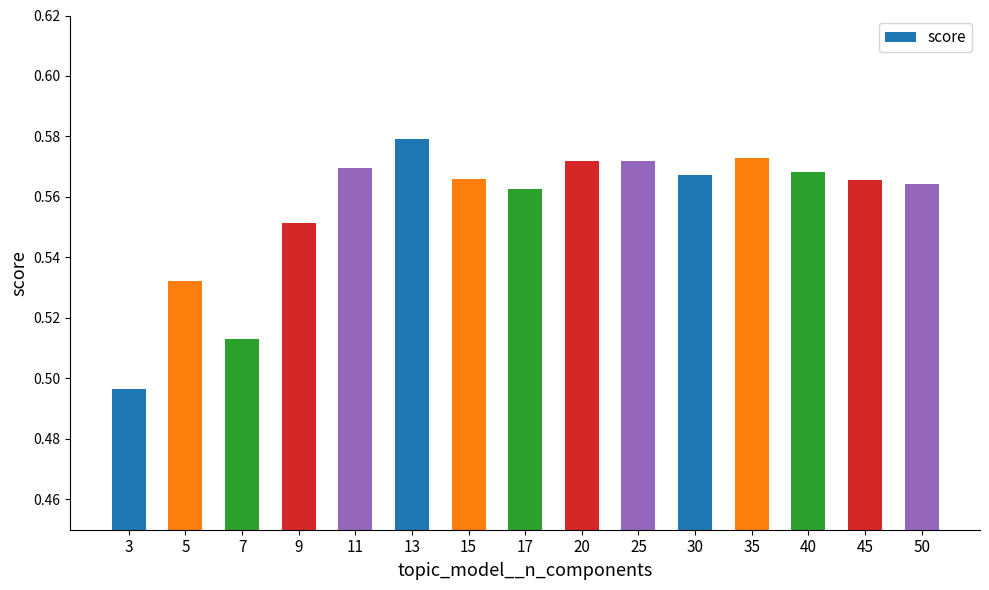

Where is the data nearest to the value 0?

3